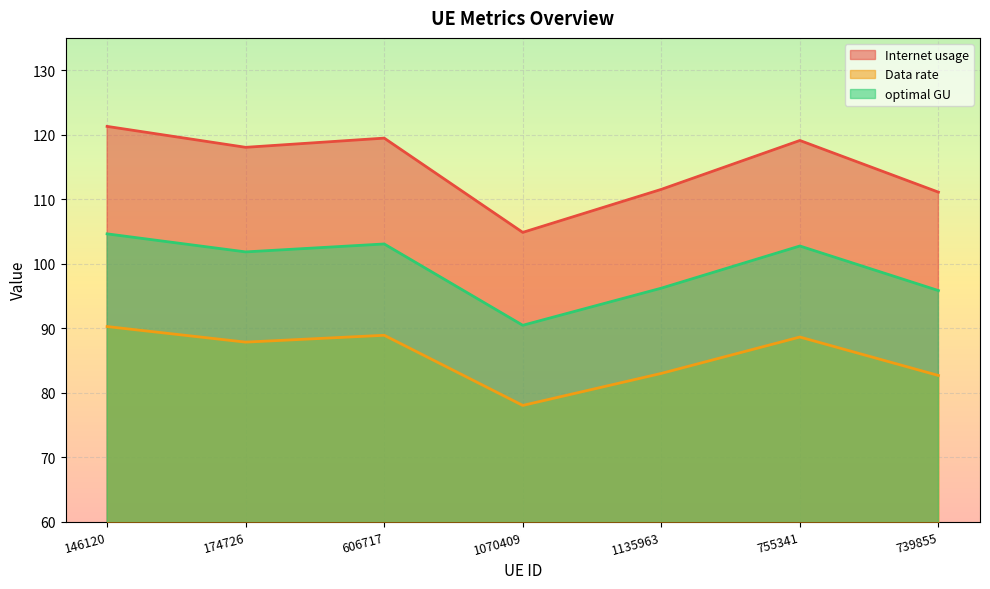

At which category is the sum across all series the highest?

146120